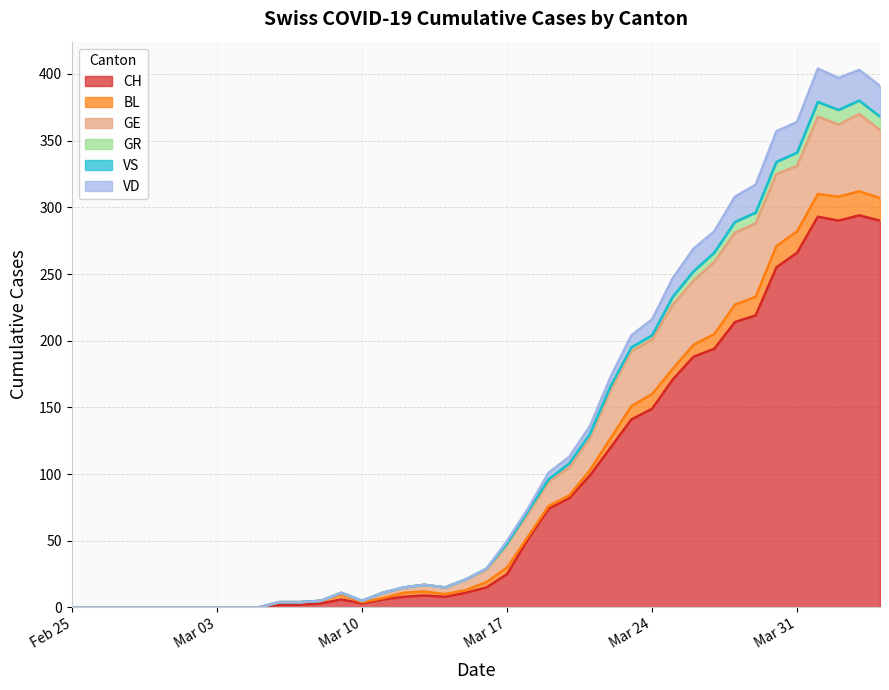

Is it true that GR equals 197 at 2020-03-22?

False